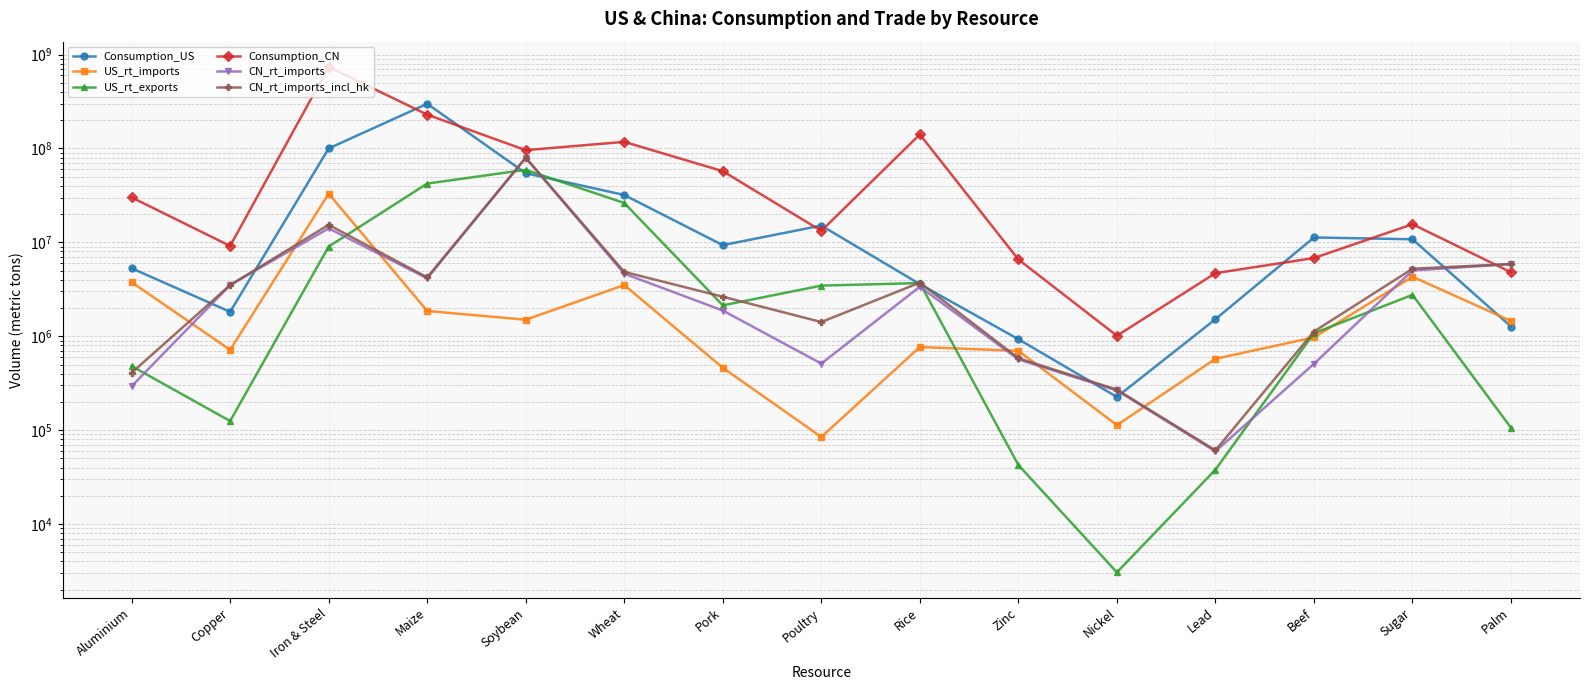

Where does the CN_rt_imports_incl_hk series first go above 3501518?

Iron & Steel